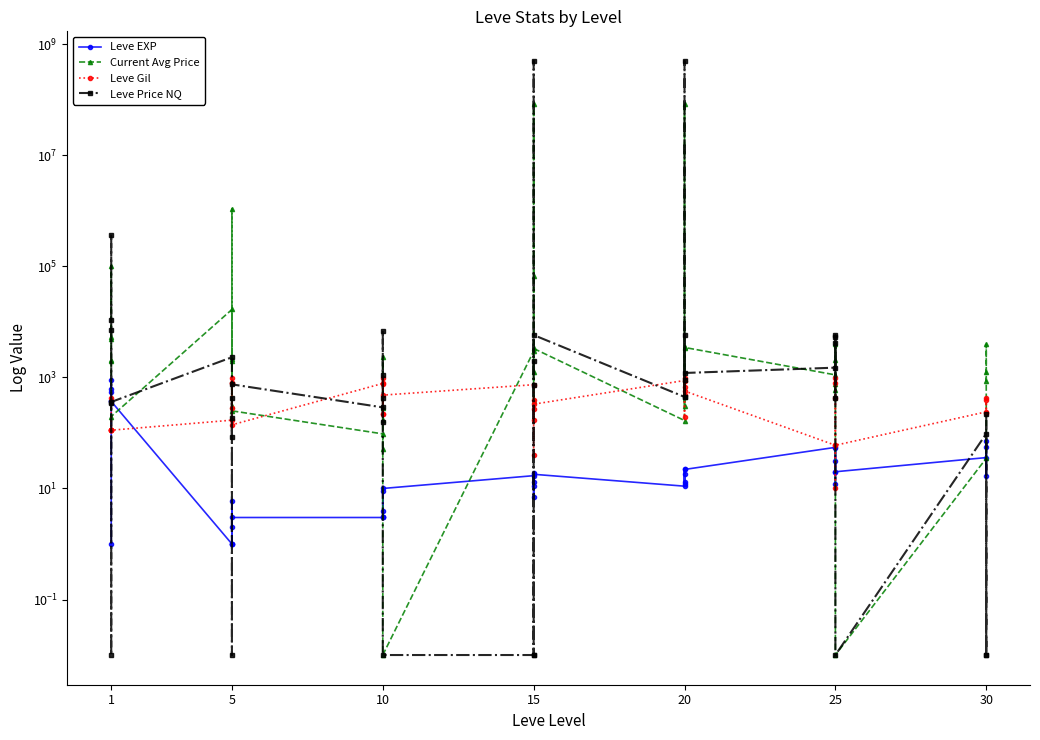

Where is the first local maximum for Leve EXP?

1